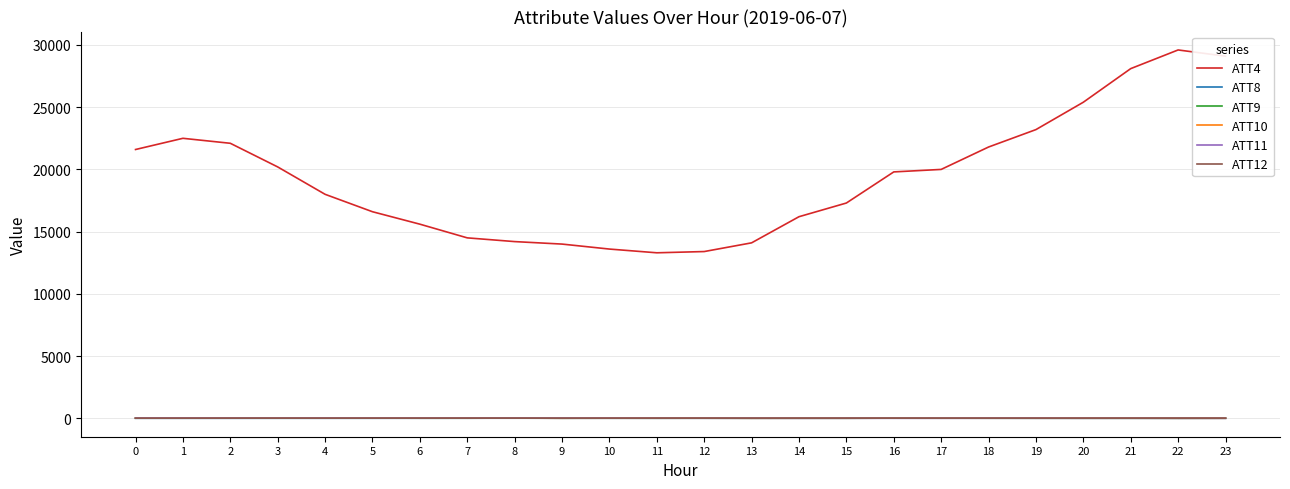

Which series has the largest total across all categories?

ATT4